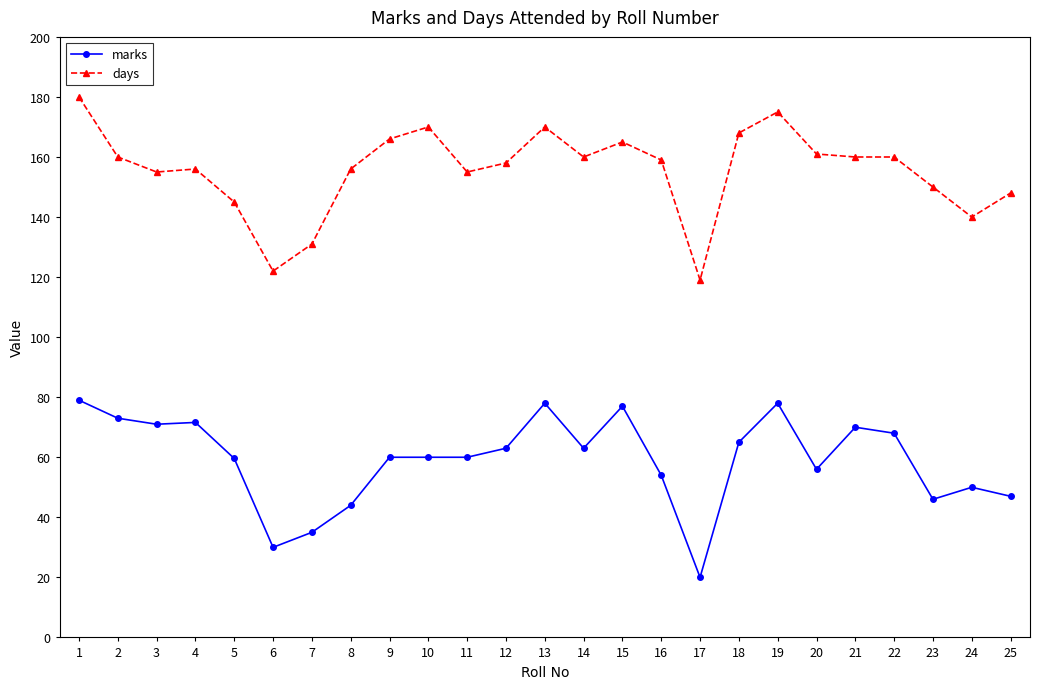

Is this an area chart (filled region under the line)?

No